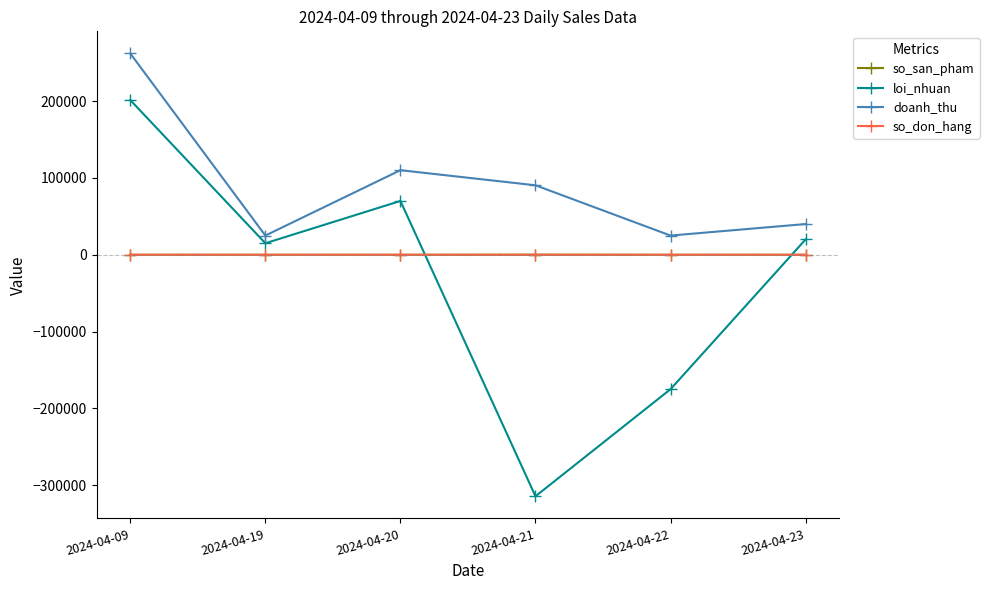

Where is the first local maximum for doanh_thu?

2024-04-20